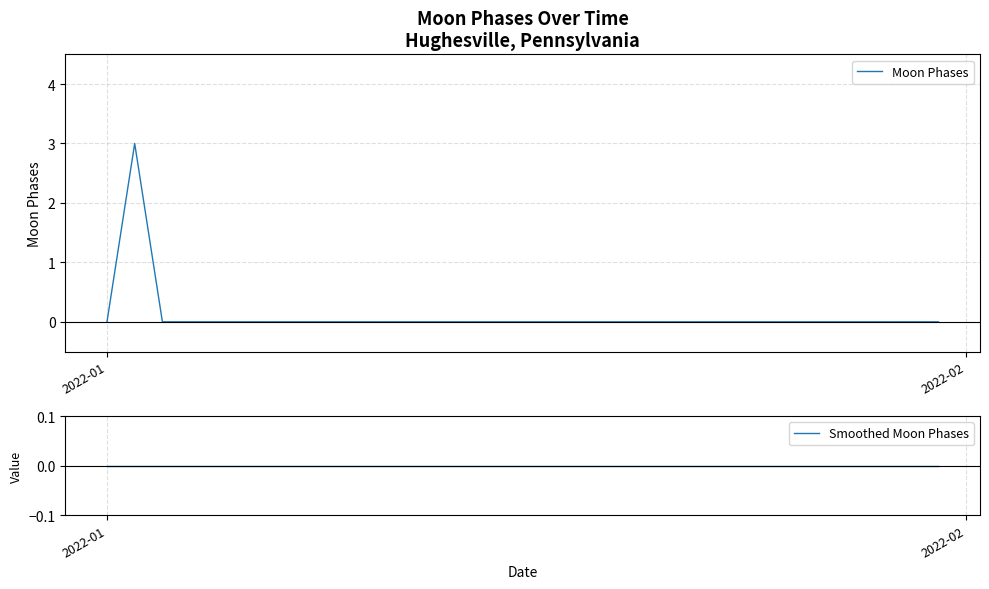

At which label is Smoothed Moon Phases closest to 0?

2022-01